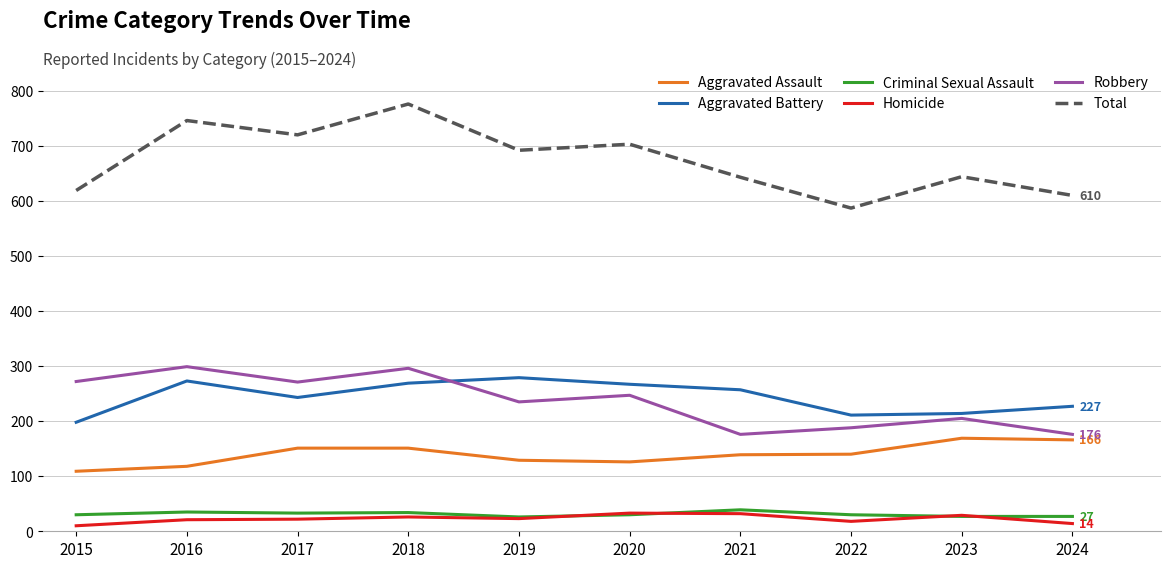

True or false: Criminal Sexual Assault and Robbery cross at least once.

False